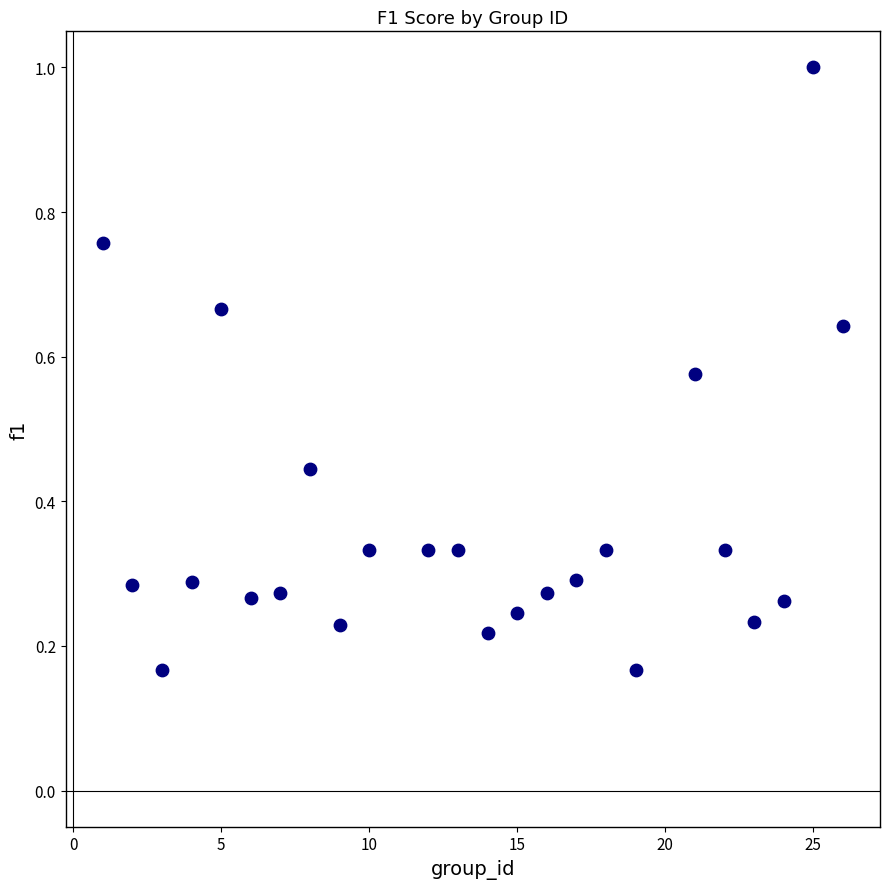

What is the range of X values (max minus min)?

25.0